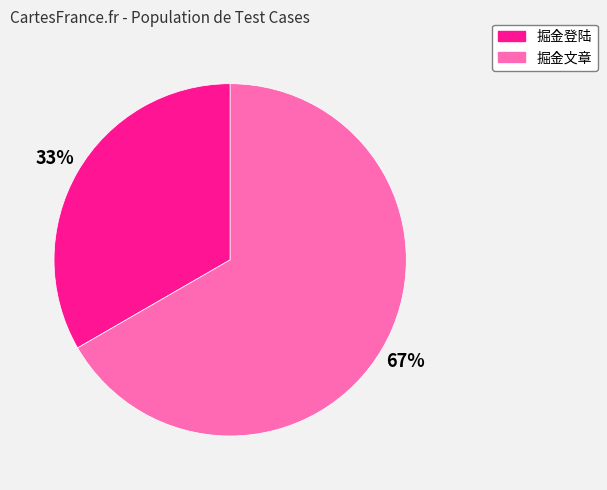

True or false: 掘金文章 accounts for 55% of the total.

False